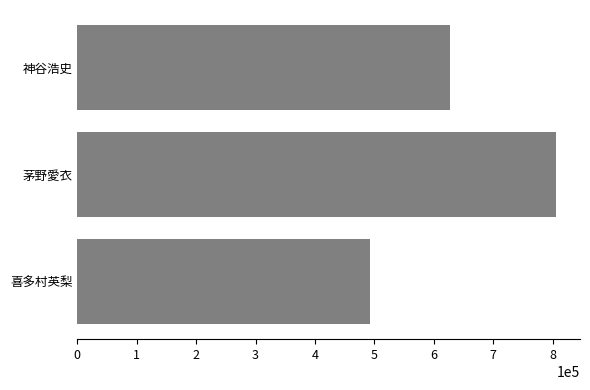

List the labels in order of value, largest first.

茅野愛衣, 神谷浩史, 喜多村英梨